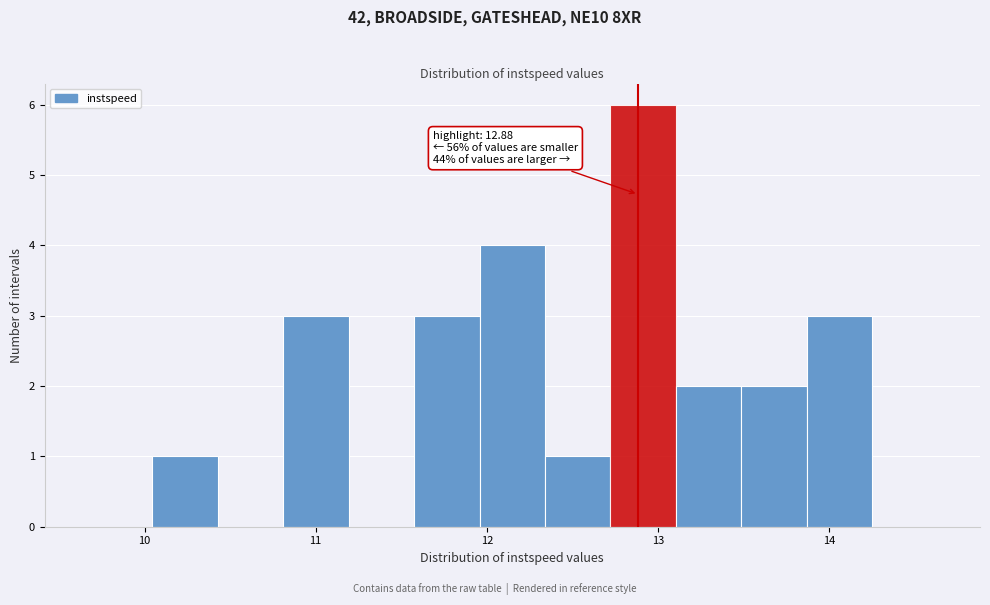

Around what value on the x-axis is the tallest bar? Give the approximate position of its centre, as read against the axis.

12.9